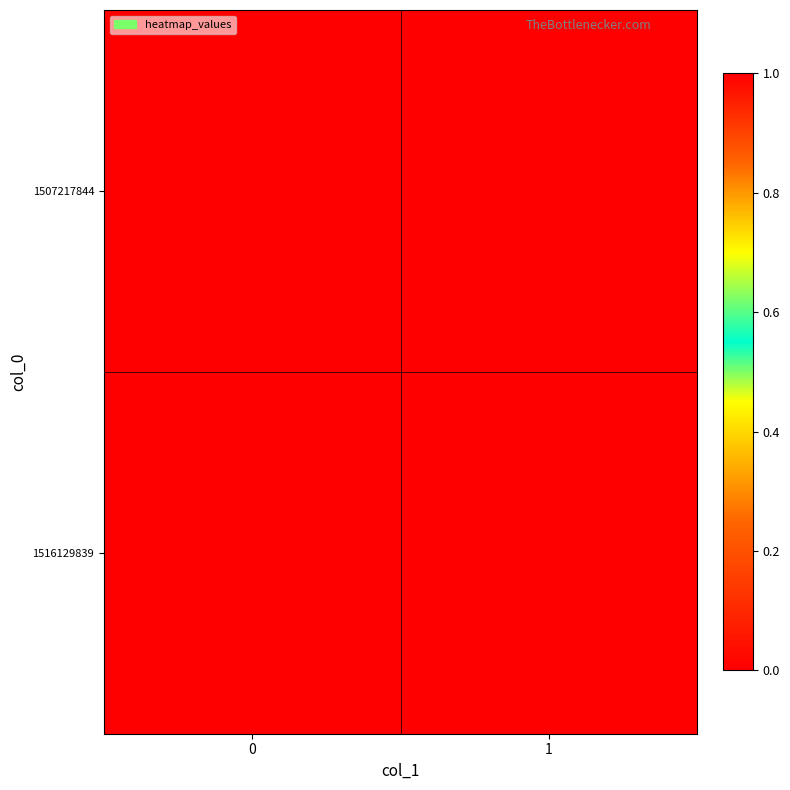

Reading left to right, what are all the values shown in this chart?

1507217844: 0=0	1=0
1516129839: 0=1	1=0